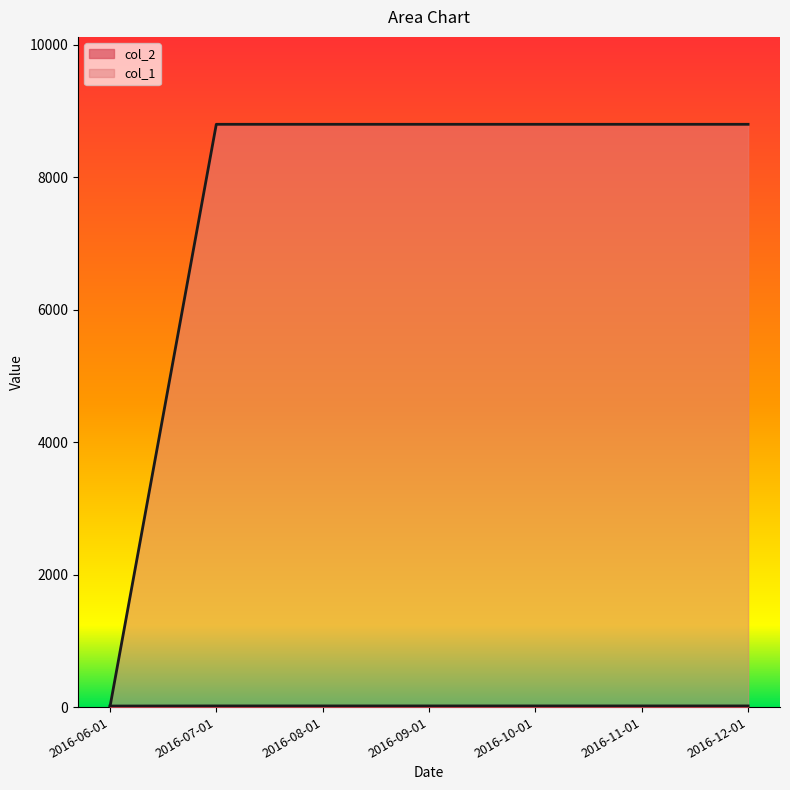

Reading right to left, transcribe all the data shown in this chart.

col_1: 2016-12-01=17.6	2016-11-01=17.6	2016-10-01=17.6	2016-09-01=17.6	2016-08-01=17.6	2016-07-01=17.6	2016-06-01=16.0
col_2: 2016-12-01=8800.0	2016-11-01=8800.0	2016-10-01=8800.0	2016-09-01=8800.0	2016-08-01=8800.0	2016-07-01=8800.0	2016-06-01=0.0